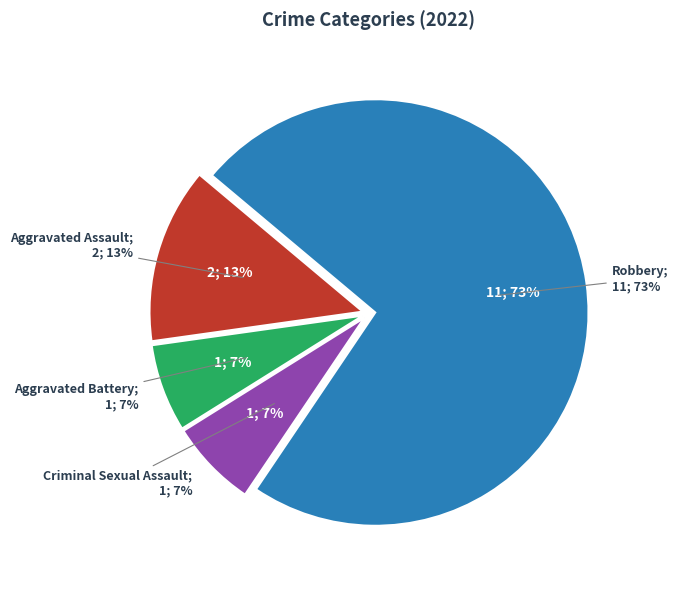

To the nearest percent, what is the average slice percentage?

25%